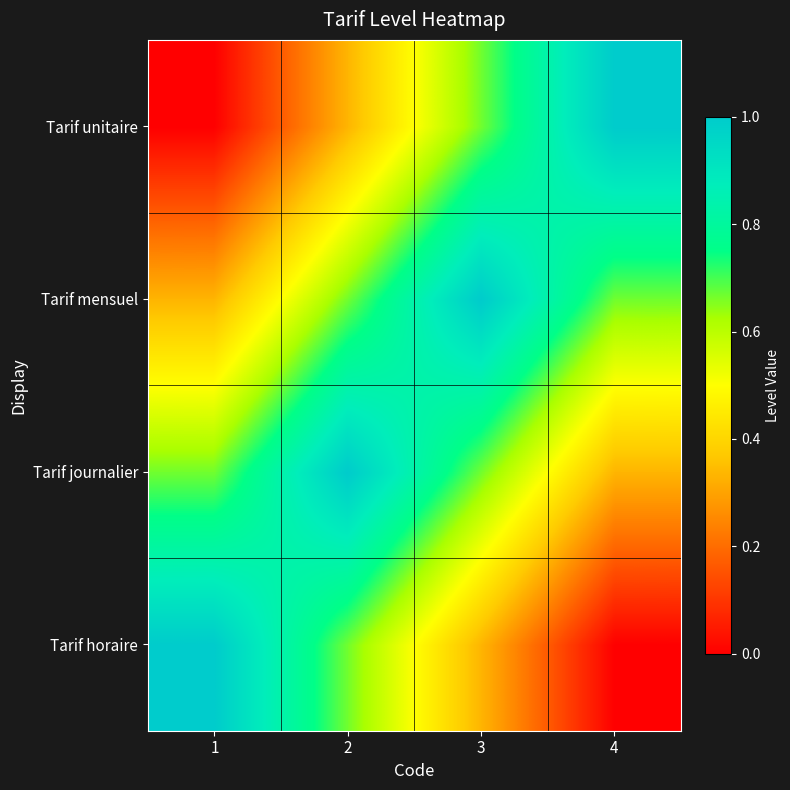

Reading right to left, extract all data points from this chart.

Tarif horaire: 4=0.0	3=0.3	2=0.7	1=1.0
Tarif journalier: 4=0.3	3=0.7	2=1.0	1=0.7
Tarif mensuel: 4=0.7	3=1.0	2=0.7	1=0.3
Tarif unitaire: 4=1.0	3=0.7	2=0.3	1=0.0